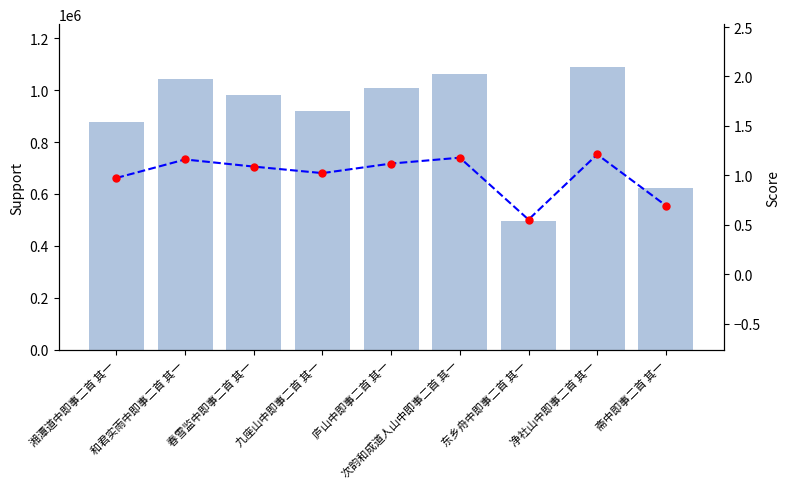

What is the sum of the Score points values at 湘潭道中即事二首 其一 and 东乡舟中即事二首 其一?

1.5